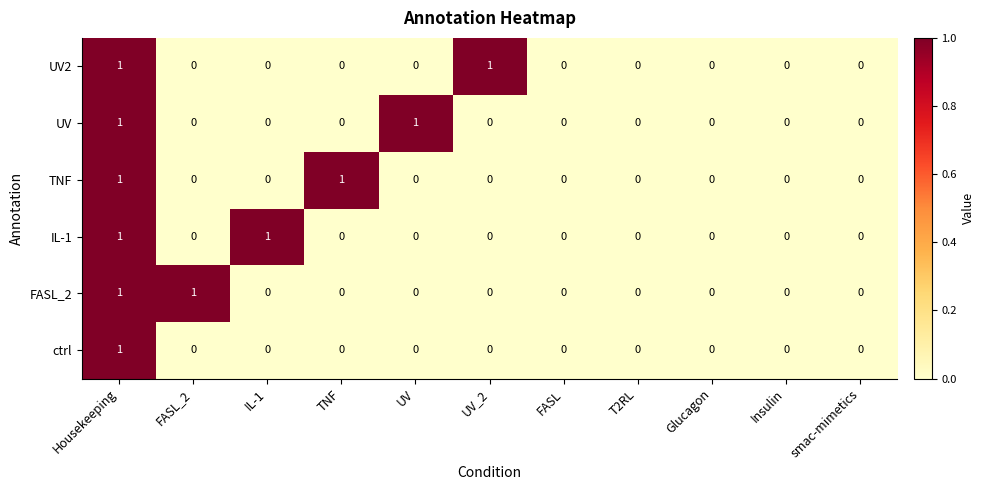

Is it true that FASL_2 equals 0 at UV?

True